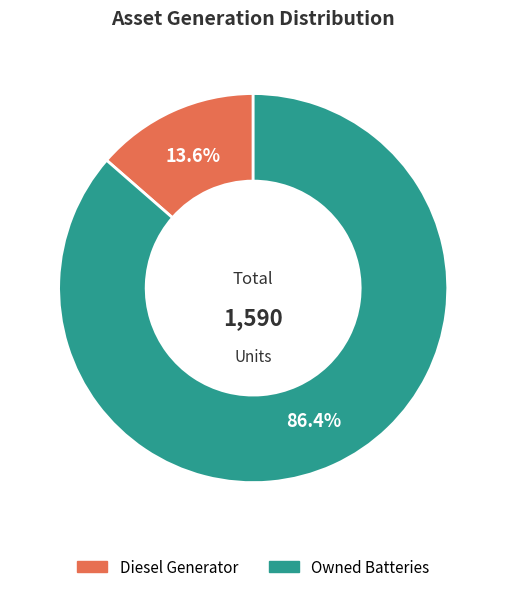

What percentage is the Diesel Generator slice, to the nearest percent?

14%